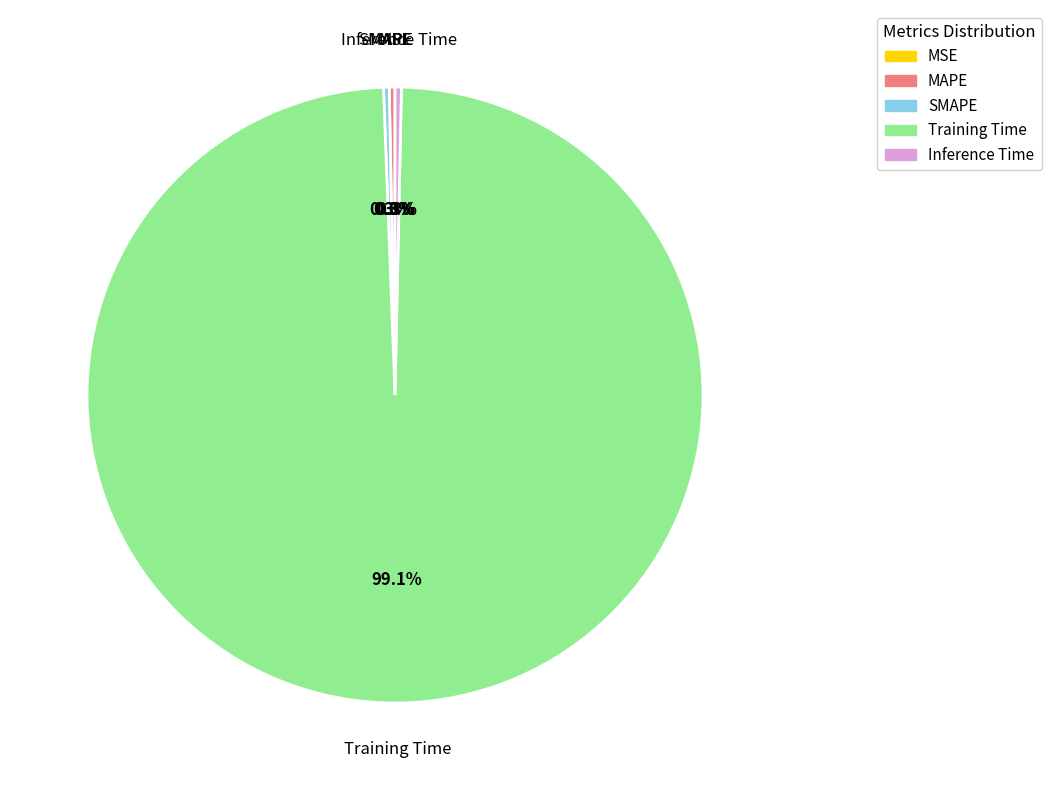

Which slice represents more than half of the pie?

Training Time